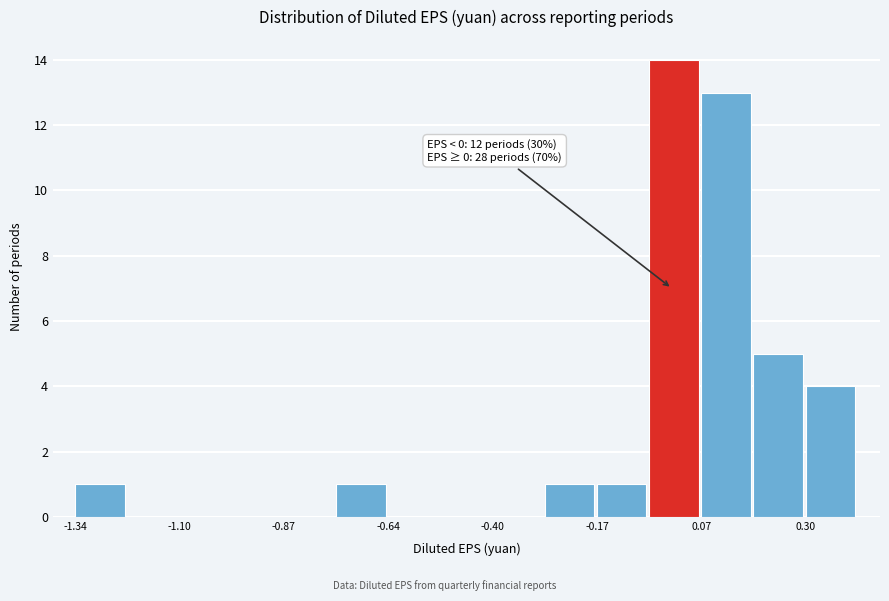

Around what value on the x-axis is the tallest bar? Give the approximate position of its centre, as read against the axis.

0.00